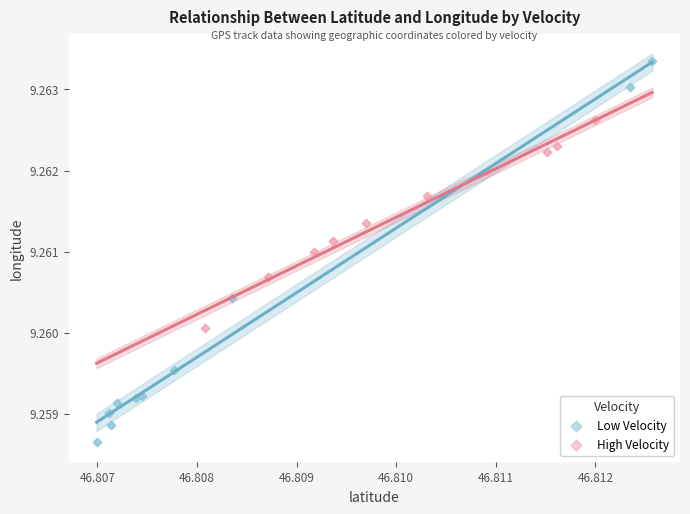

Which series has the widest spread of Y values?

Low Velocity